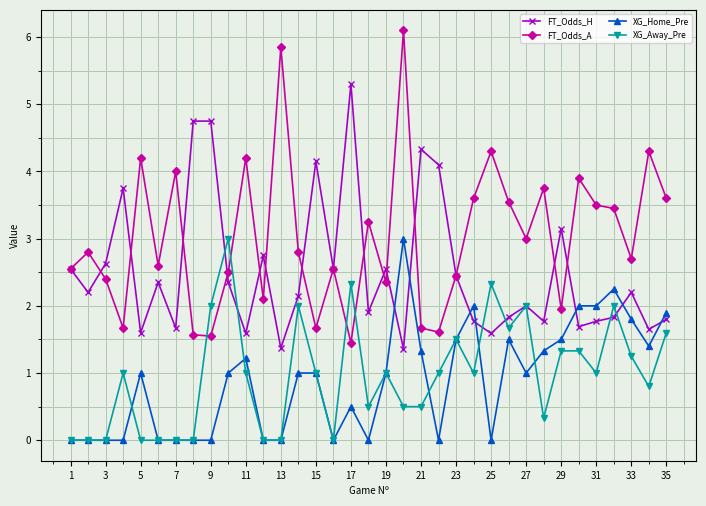

What is the highest value of the FT_Odds_A series?

6.1